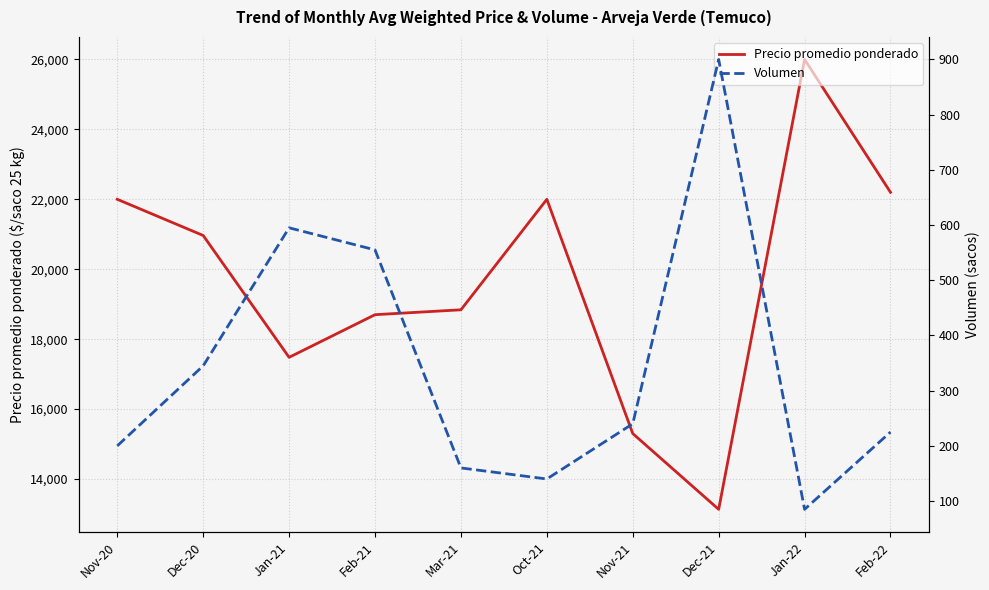

What is the approximate value of Precio promedio ponderado at Mar-21, to the nearest 10?

18840